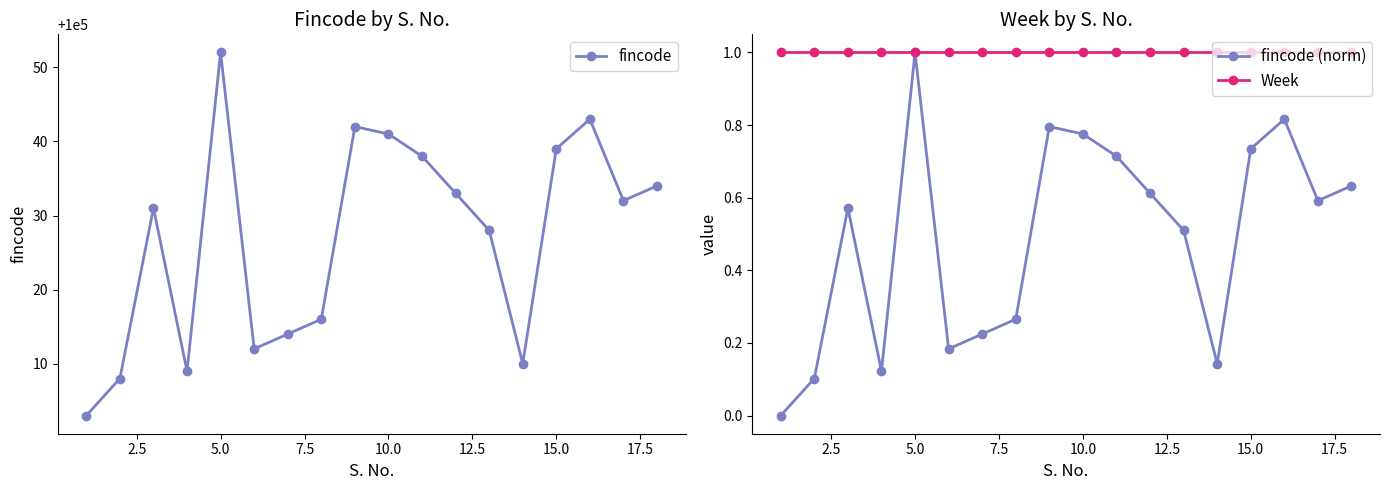

True or false: fincode (norm) has a value of 0.1 at 15.0.

False